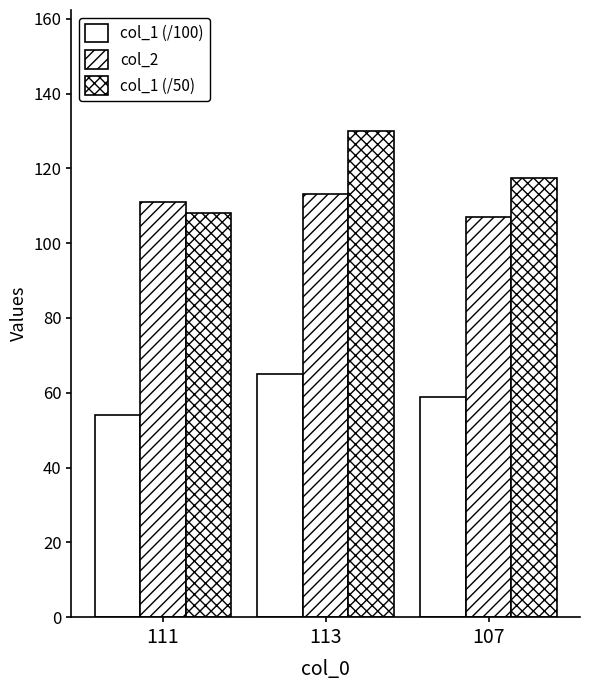

Does the chart contain stacked bars?

No